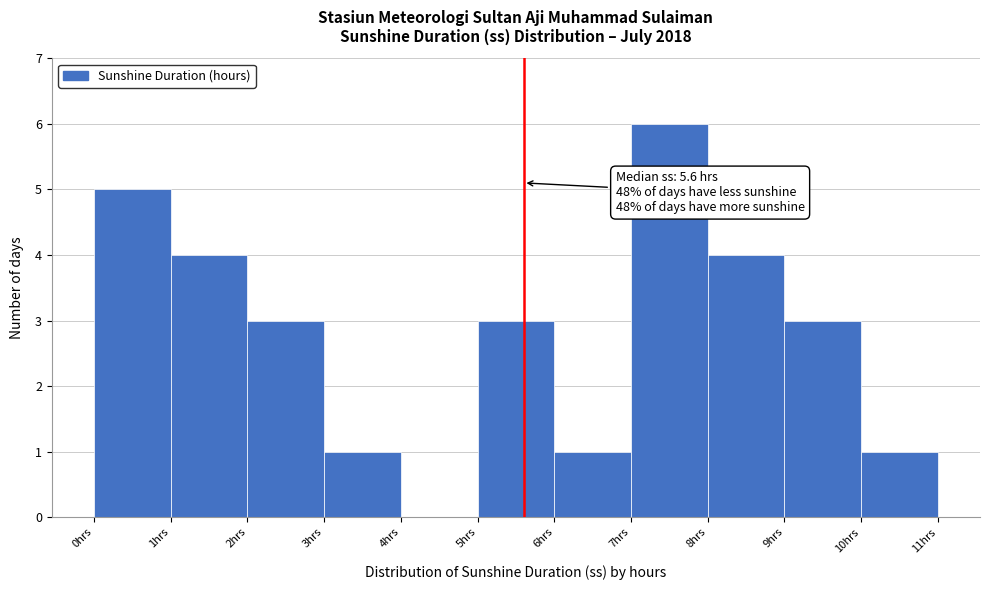

Over which range of the x-axis is the bar tallest?

7 to 8